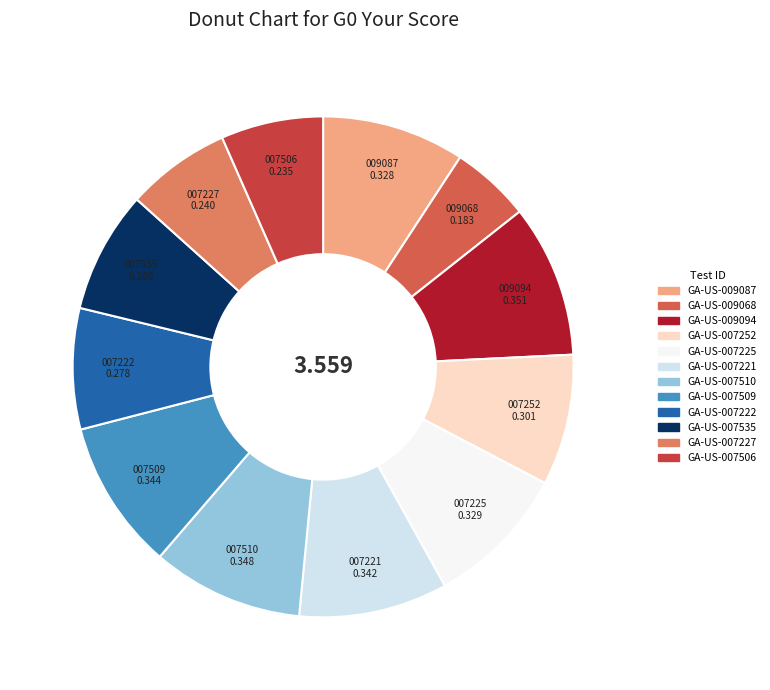

Which category has the smallest portion of the pie?

GA-US-009068